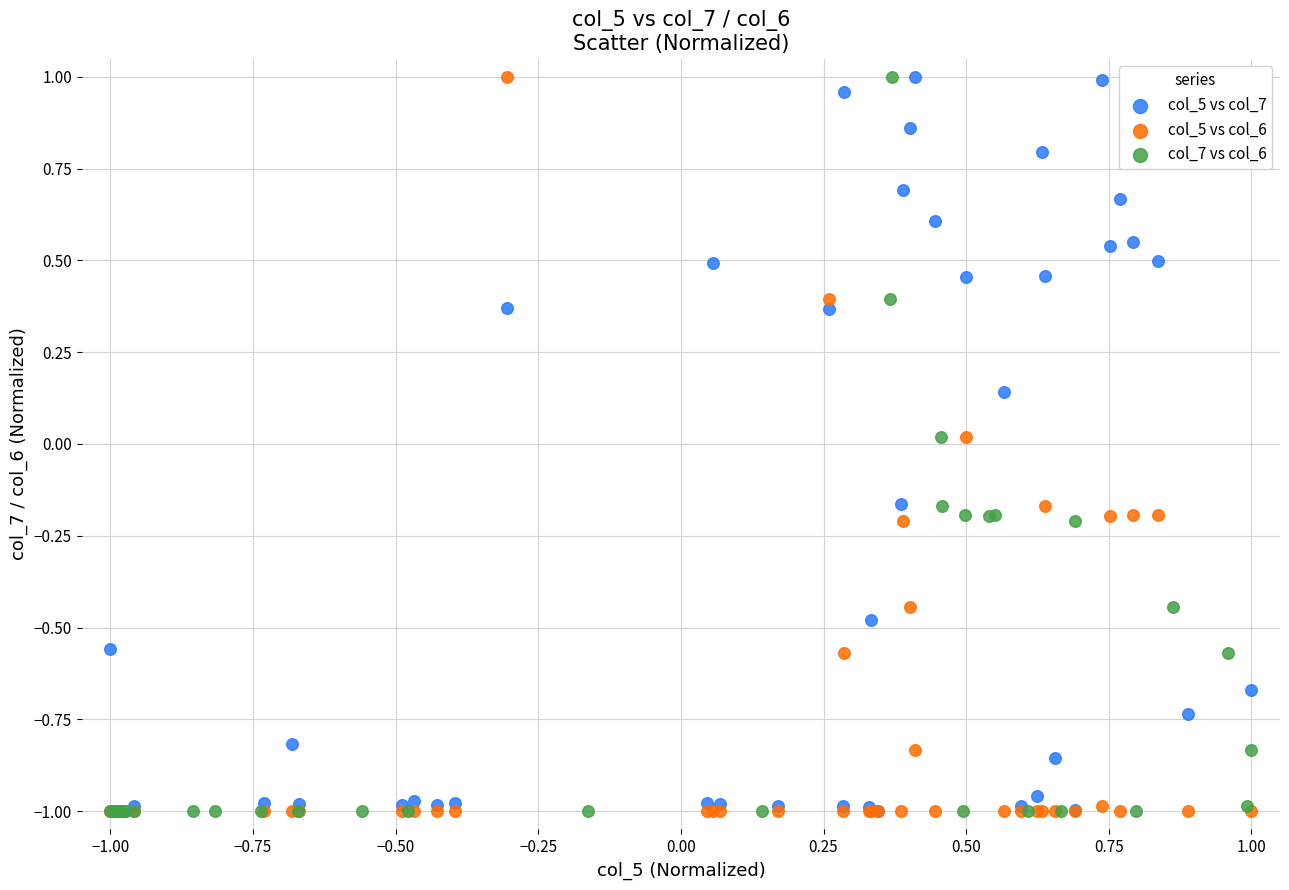

What are all the series names shown in the legend?

col_5 vs col_7, col_5 vs col_6, col_7 vs col_6